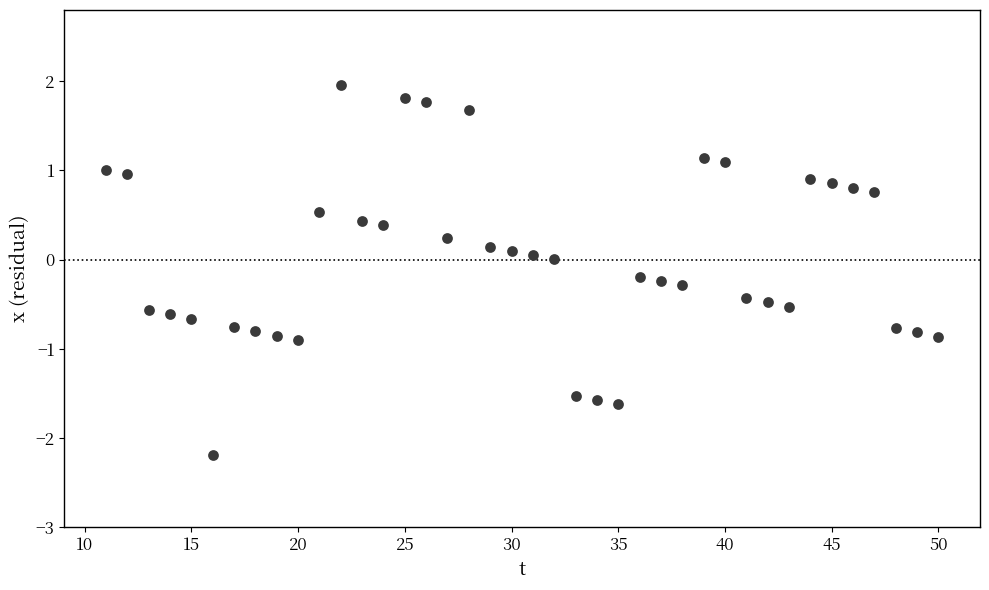

What is the range of X values (max minus min)?

39.0